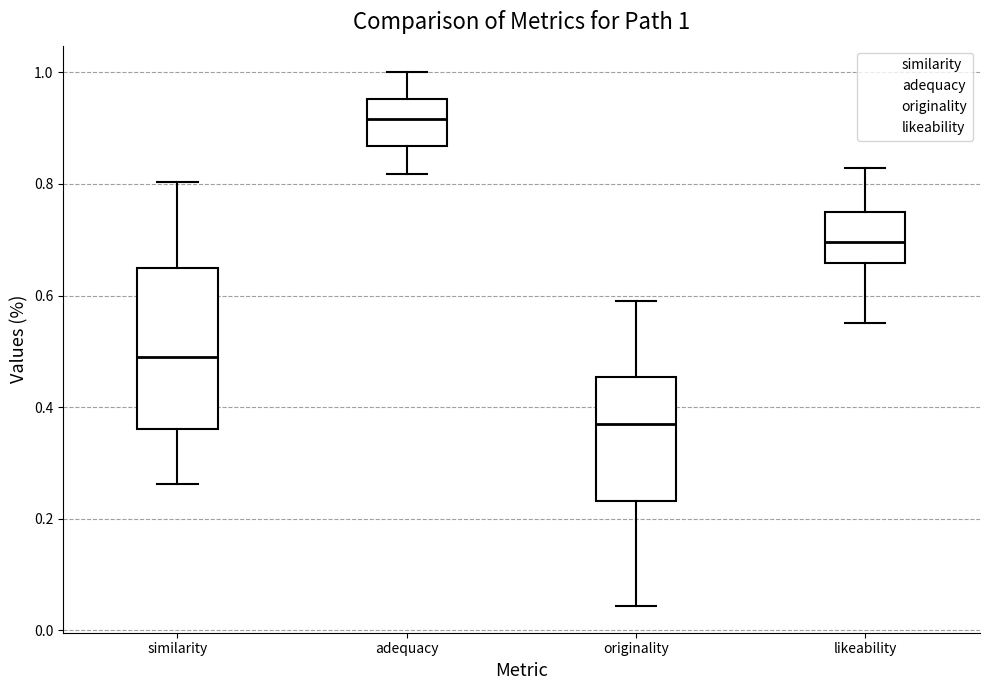

Which box is the tallest, from its lower edge to its upper edge?

similarity